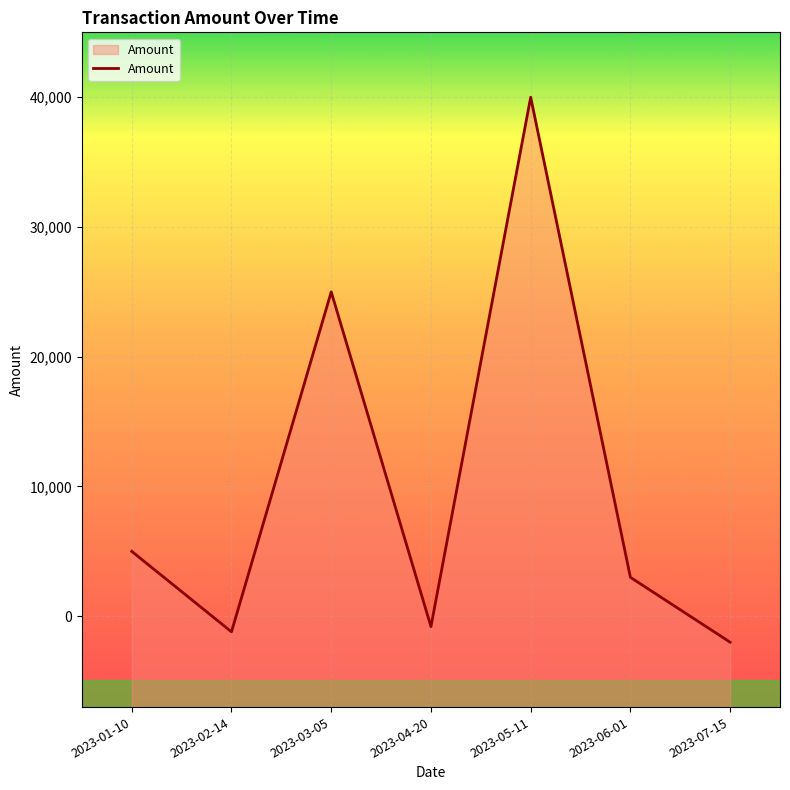

True or false: there are more than 2 points higher than both neighbors.

False